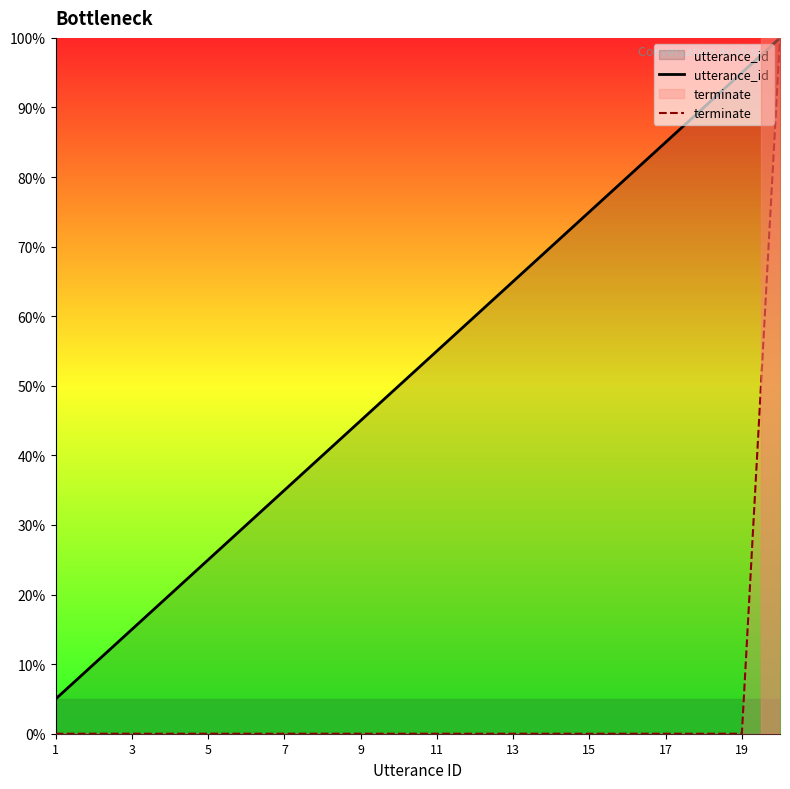

True or false: utterance_id and terminate intersect in this chart.

False